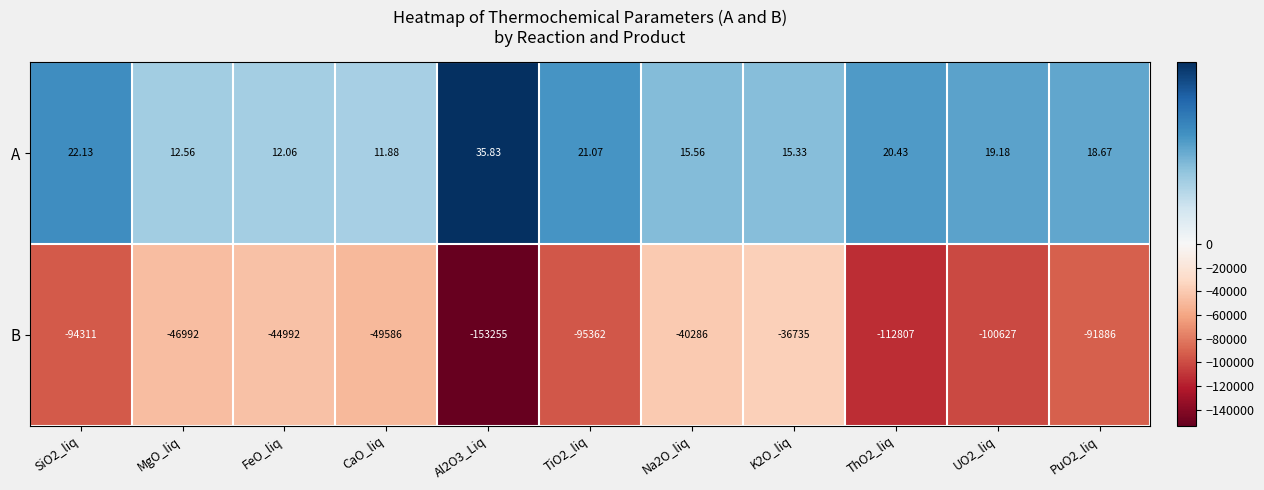

Which series has the largest total across all categories?

A